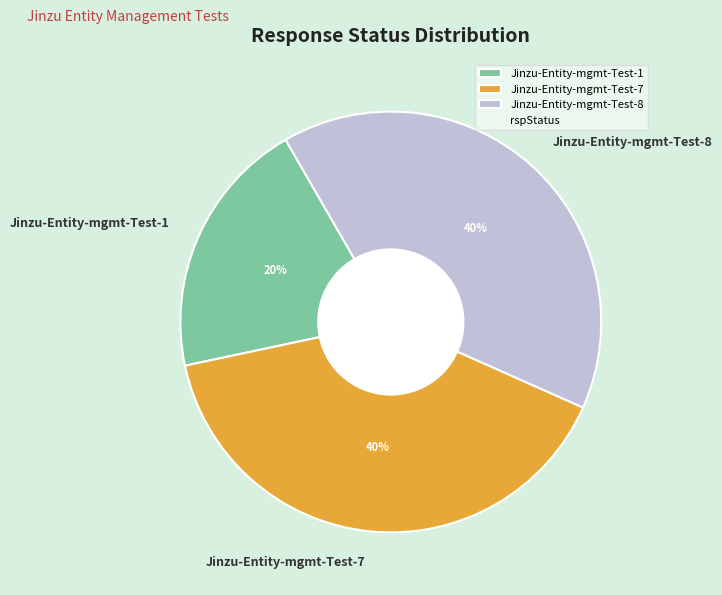

Does any single category account for the majority?

No